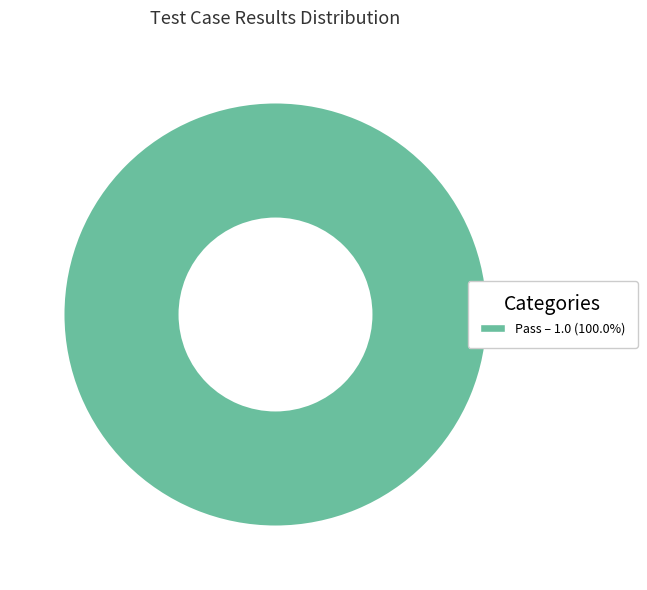

How many slices are in this pie chart?

1